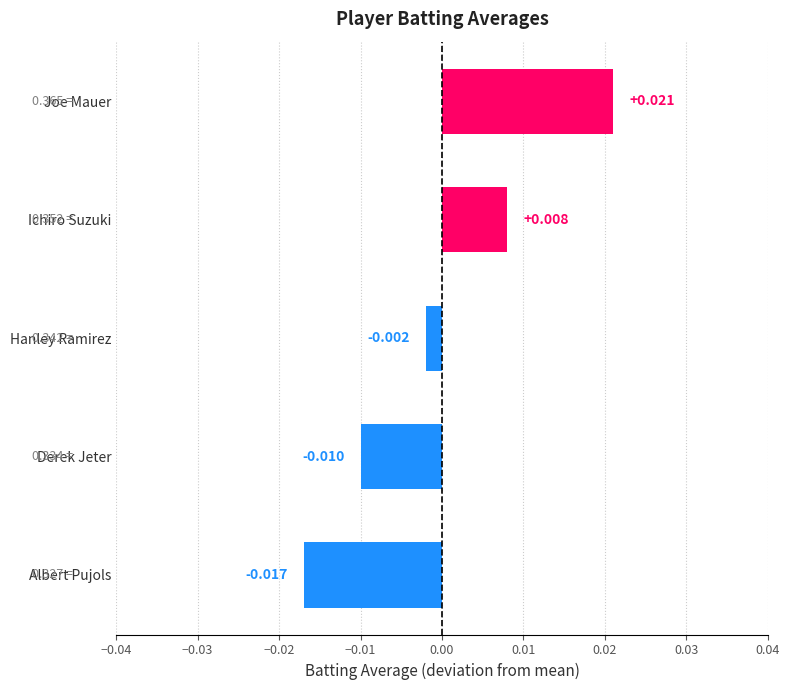

List the labels in order of value, largest first.

Joe Mauer, Ichiro Suzuki, Hanley Ramirez, Derek Jeter, Albert Pujols